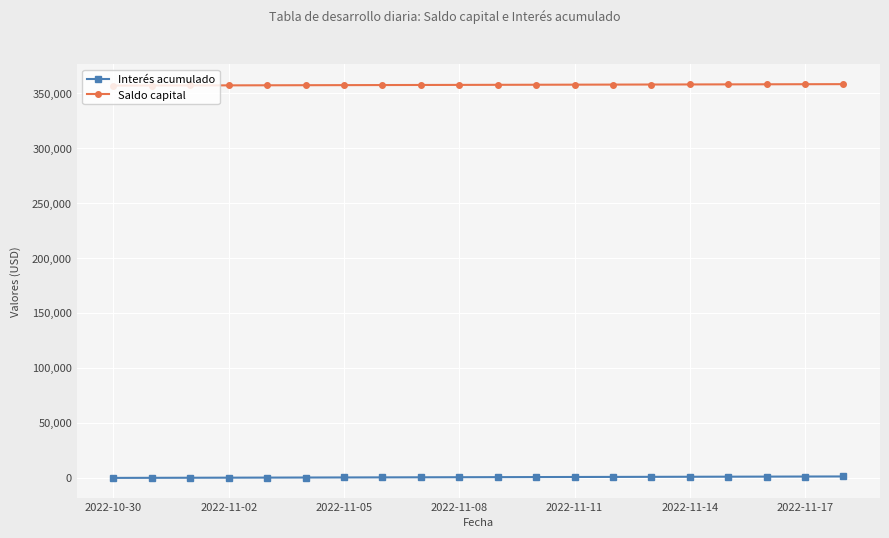

Which series has the largest total across all categories?

Saldo capital